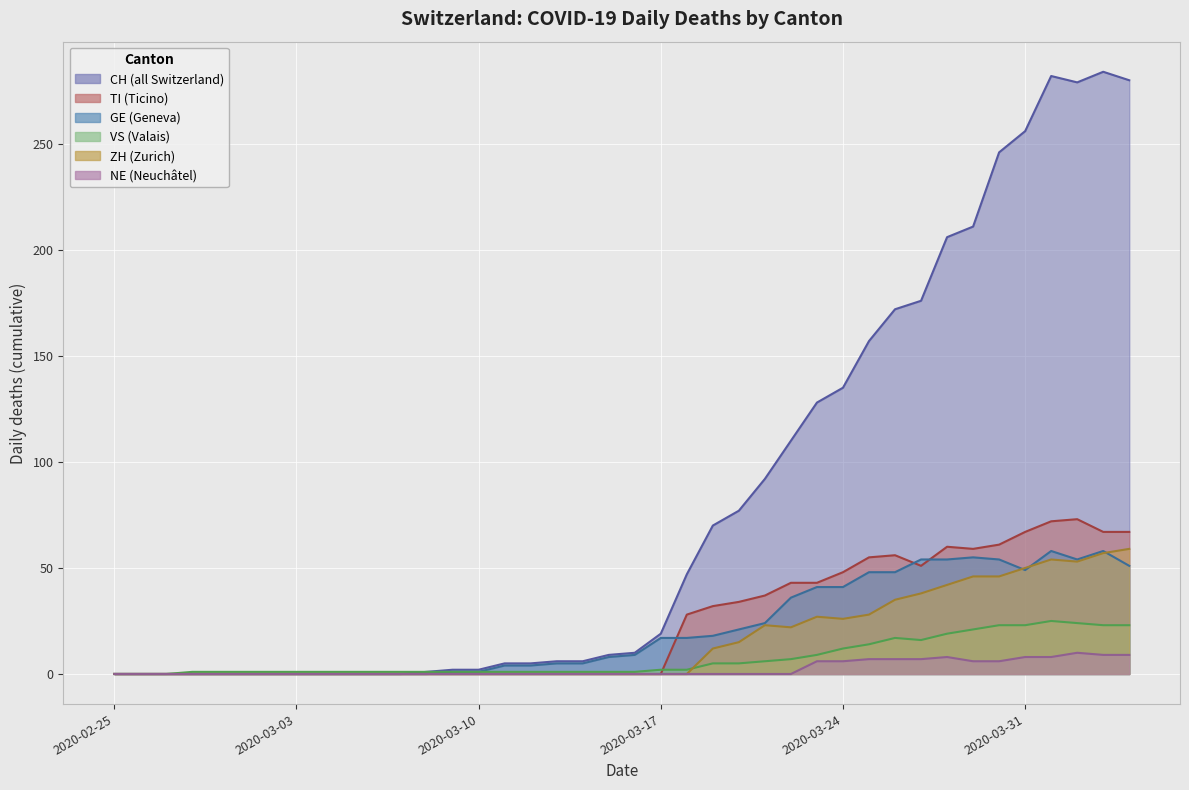

Reading right to left, extract all data points from this chart.

CH: 280	284	279	282	256	246	211	206	176	172	157	135	128	110	92	77	70	47	19	10	9	6	6	5	5	2	2	1	0	0	0	0	0	0	0	0	0	0	0	0
TI: 67	67	73	72	67	61	59	60	51	56	55	48	43	43	37	34	32	28	0	0	0	0	0	0	0	0	0	0	0	0	0	0	0	0	0	0	0	0	0	0
GE: 51	58	54	58	49	54	55	54	54	48	48	41	41	36	24	21	18	17	17	9	8	5	5	4	4	1	1	0	0	0	0	0	0	0	0	0	0	0	0	0
VS: 23	23	24	25	23	23	21	19	16	17	14	12	9	7	6	5	5	2	2	1	1	1	1	1	1	1	1	1	1	1	1	1	1	1	1	1	1	0	0	0
ZH: 59	57	53	54	50	46	46	42	38	35	28	26	27	22	23	15	12	0	0	0	0	0	0	0	0	0	0	0	0	0	0	0	0	0	0	0	0	0	0	0
NE: 9	9	10	8	8	6	6	8	7	7	7	6	6	0	0	0	0	0	0	0	0	0	0	0	0	0	0	0	0	0	0	0	0	0	0	0	0	0	0	0